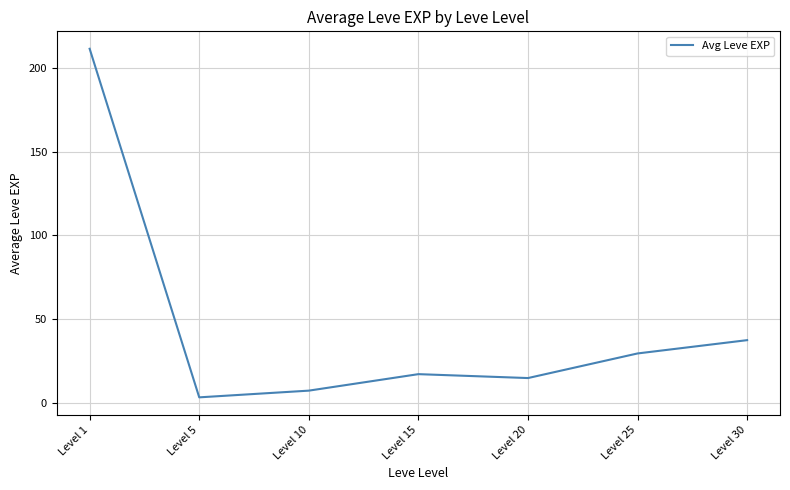

What is the sum of the values at Level 25 and Level 20?

44.7